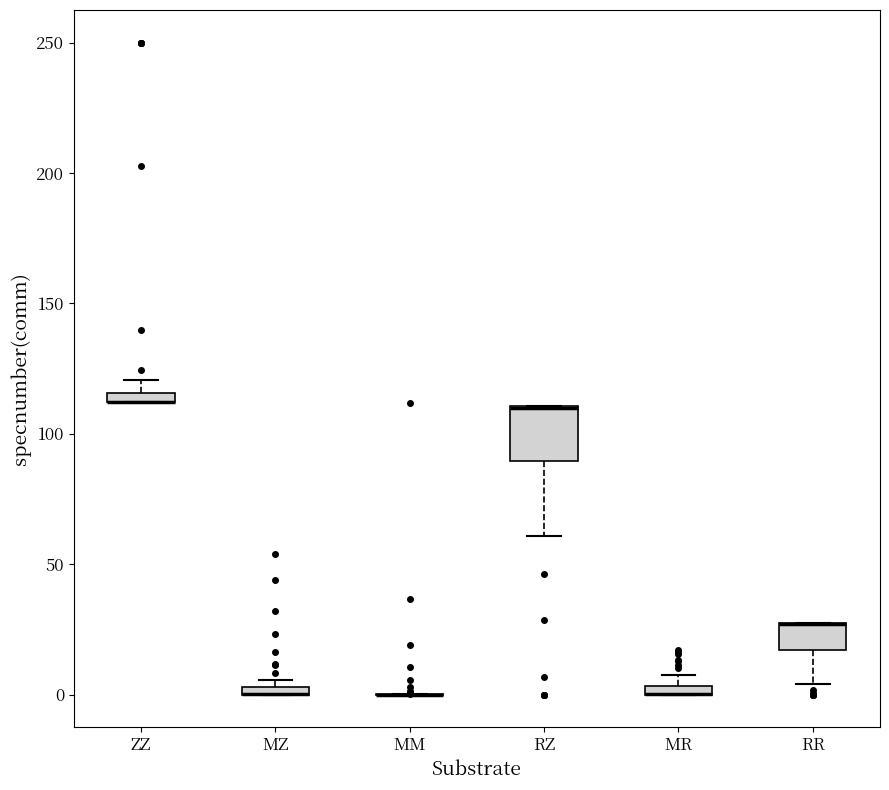

Which box is the tallest, from its lower edge to its upper edge?

RZ